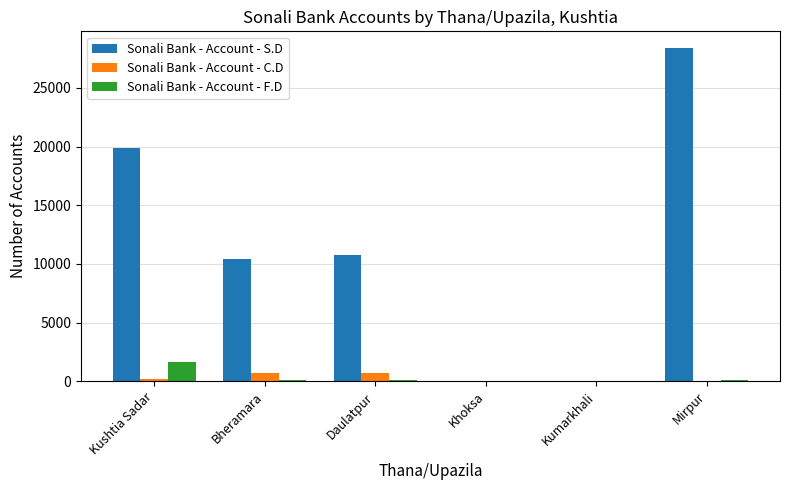

How many groups of bars are there?

6